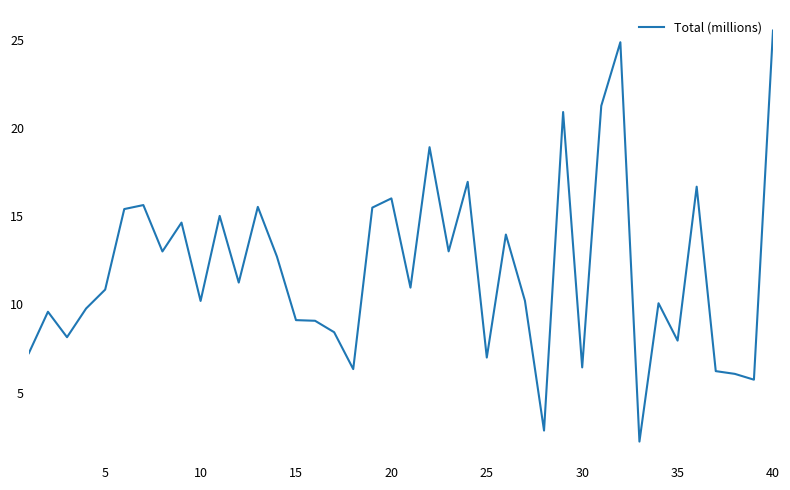

What is the difference between the maximum and minimum values?

23.3